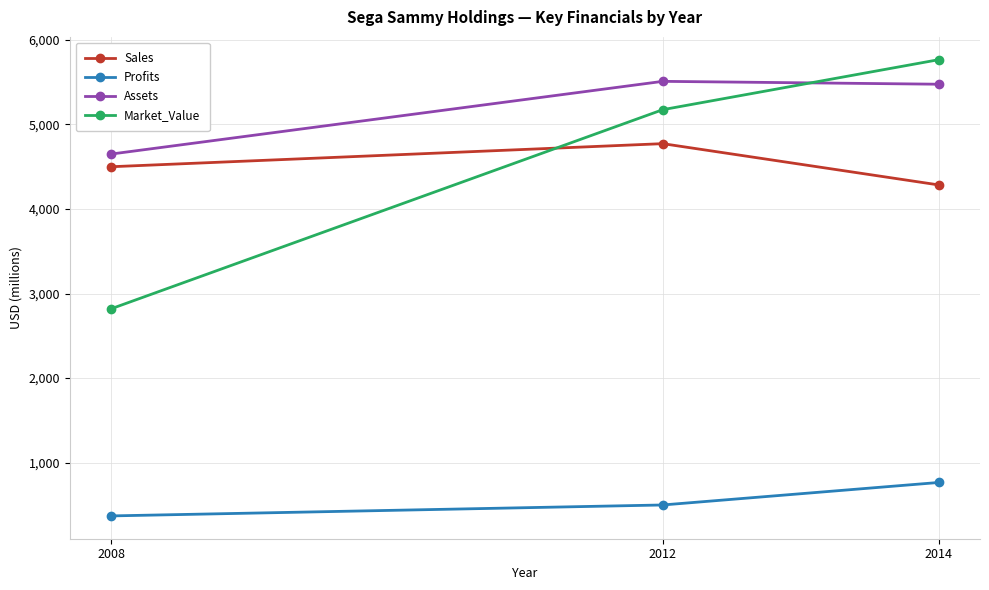

Reading left to right, extract all data points from this chart.

Sales: 2008=4500.0	2012=4773.0	2014=4285.0
Profits: 2008=370.0	2012=499.4	2014=765.4
Assets: 2008=4650.0	2012=5510.0	2014=5476.0
Market_Value: 2008=2820.0	2012=5175.0	2014=5766.0